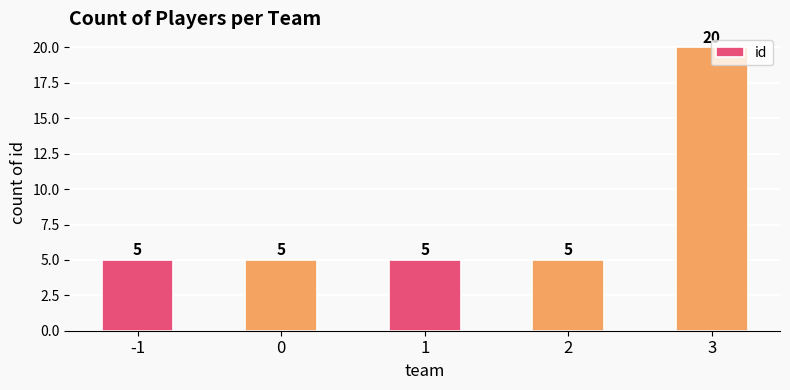

What is the sum of the values at 1 and 2?

10